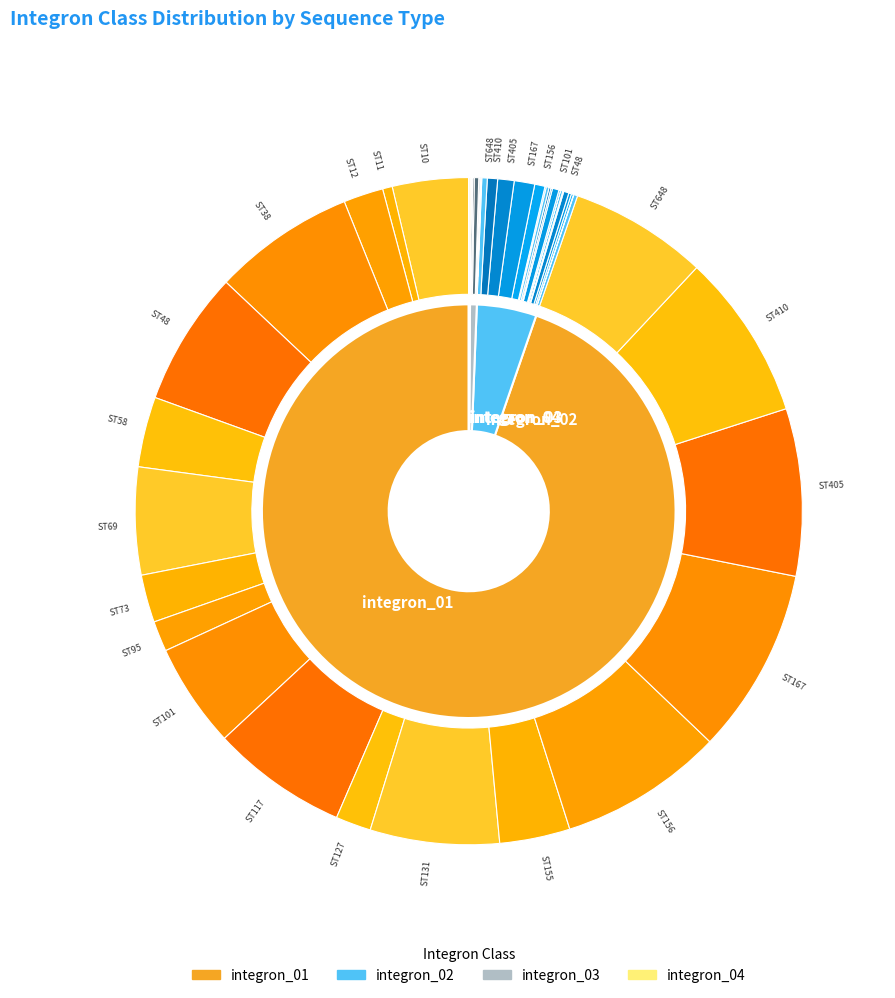

Is it true that ST155 is 1% of the pie?

False